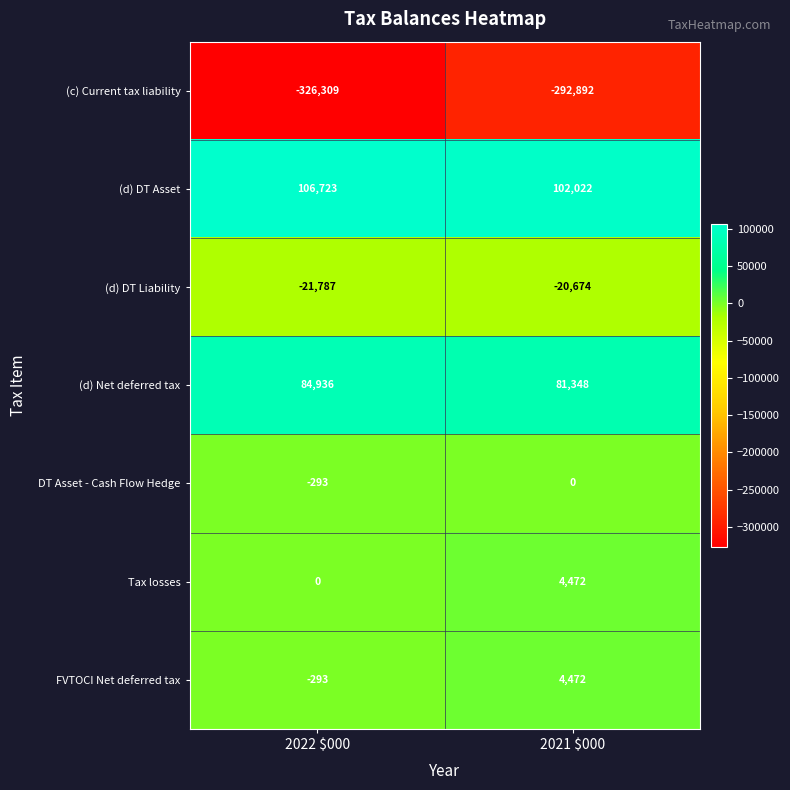

What is the sum of all DT Asset - Cash Flow Hedge values?

-293